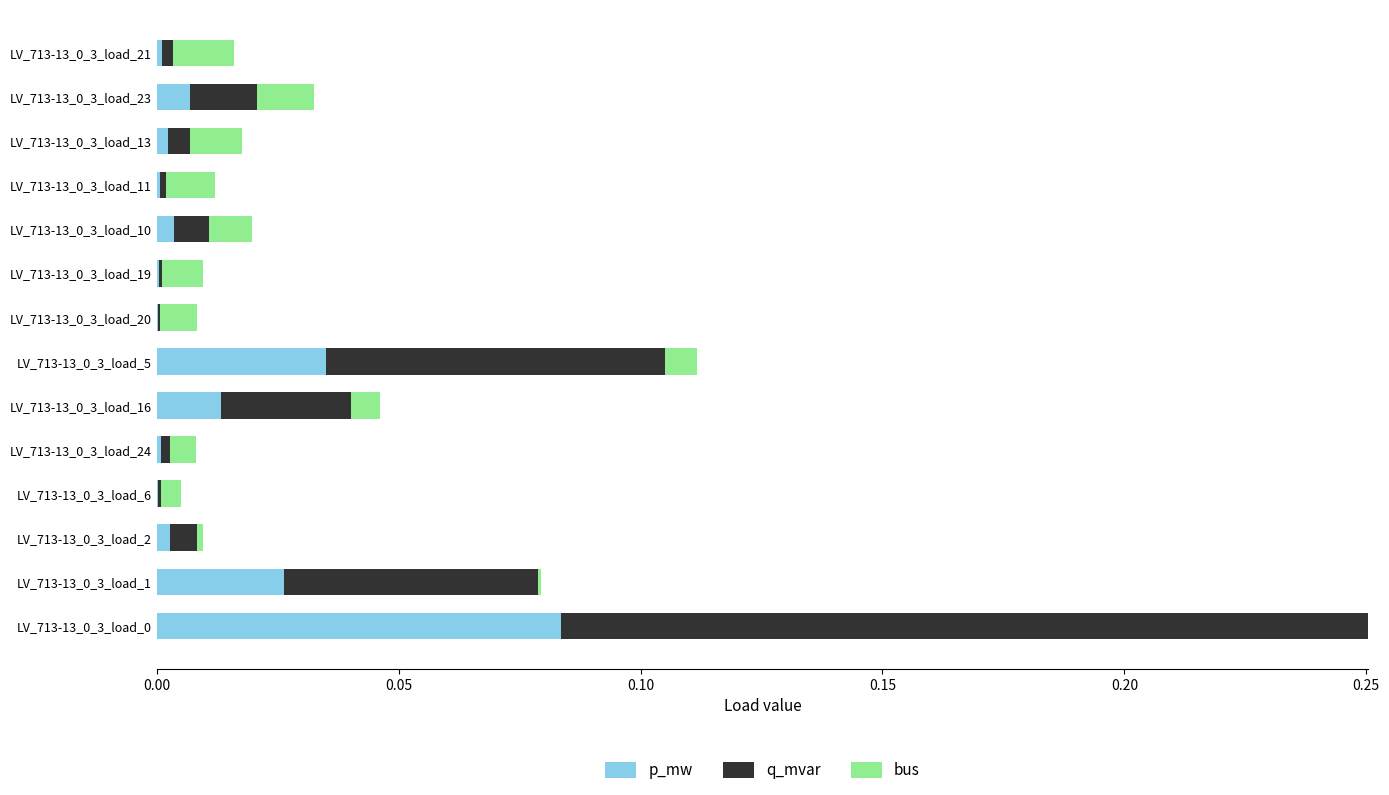

Count the number of categories in the chart.

14